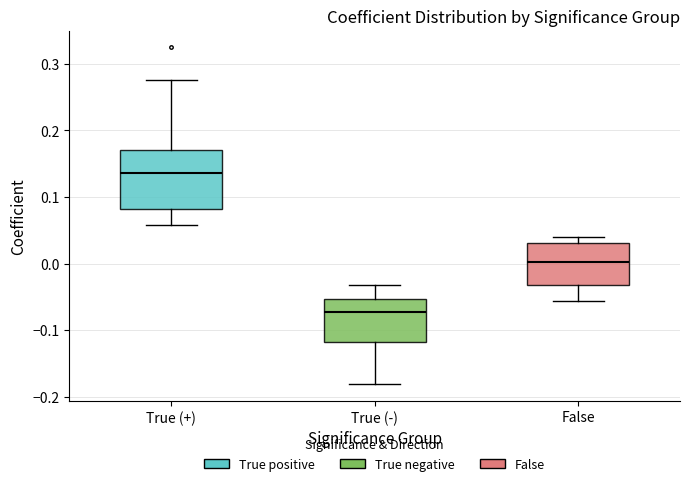

Reading left to right, transcribe this box plot: for each box, give where its median line is, the range the box spans, and where its two whiskers end, as read against the y-axis. The values are not printed on the chart, so give them approximately, as read against the axis.

True (+): median 0.14, box 0.08 to 0.17, whiskers 0.06 to 0.27
True (-): median -0.07, box -0.12 to -0.05, whiskers -0.18 to -0.03
False: median 0.00, box -0.03 to 0.03, whiskers -0.06 to 0.04